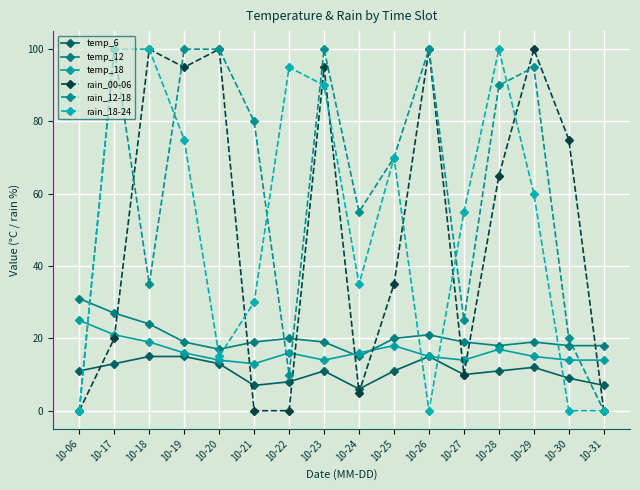

Read the rain_18-24 value at 10-20, to the nearest 5.

15